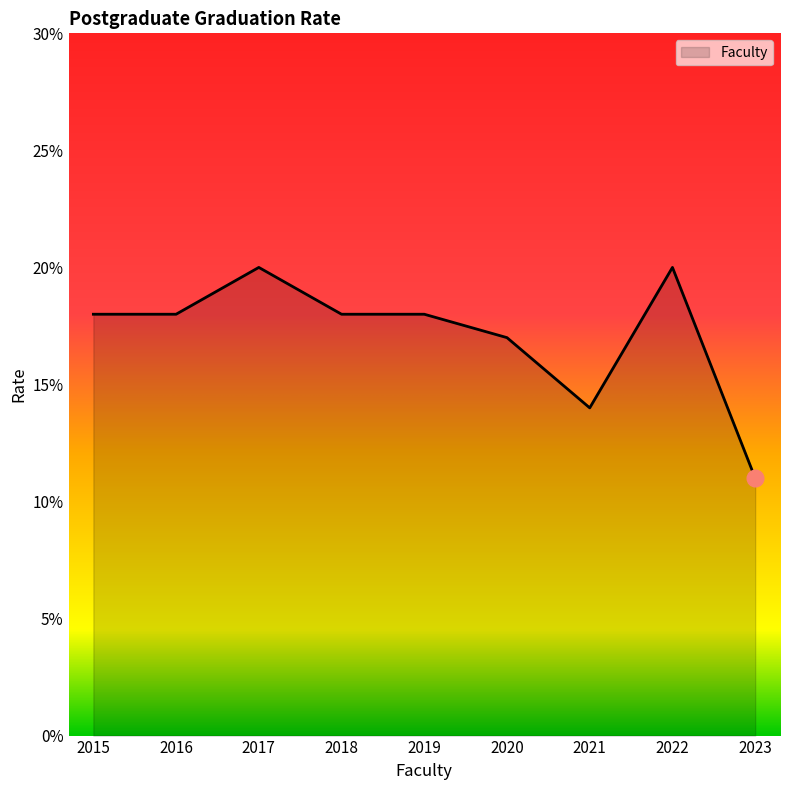

Does the chart have visible grid lines?

No